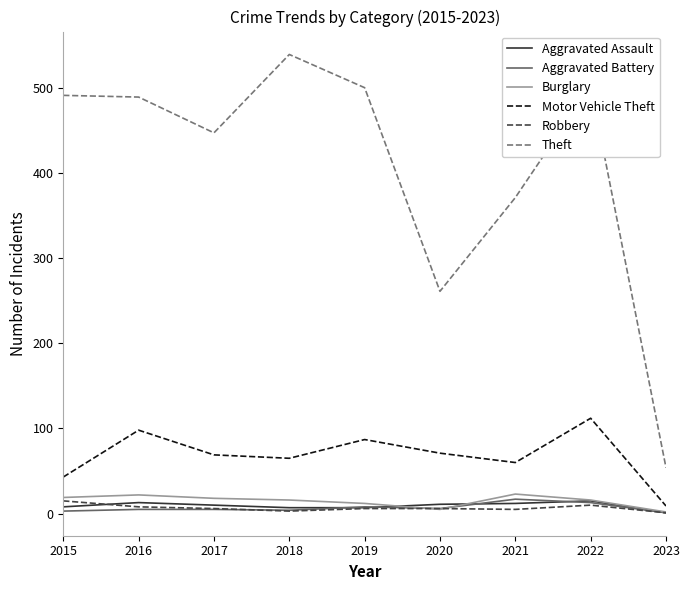

What is the smallest value displayed?

1